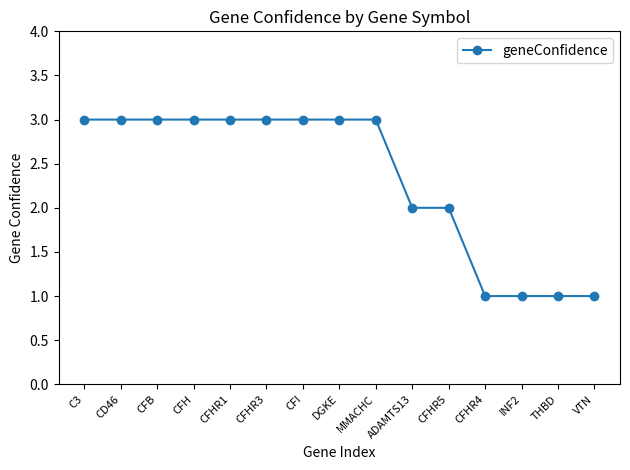

What is the average value?

2